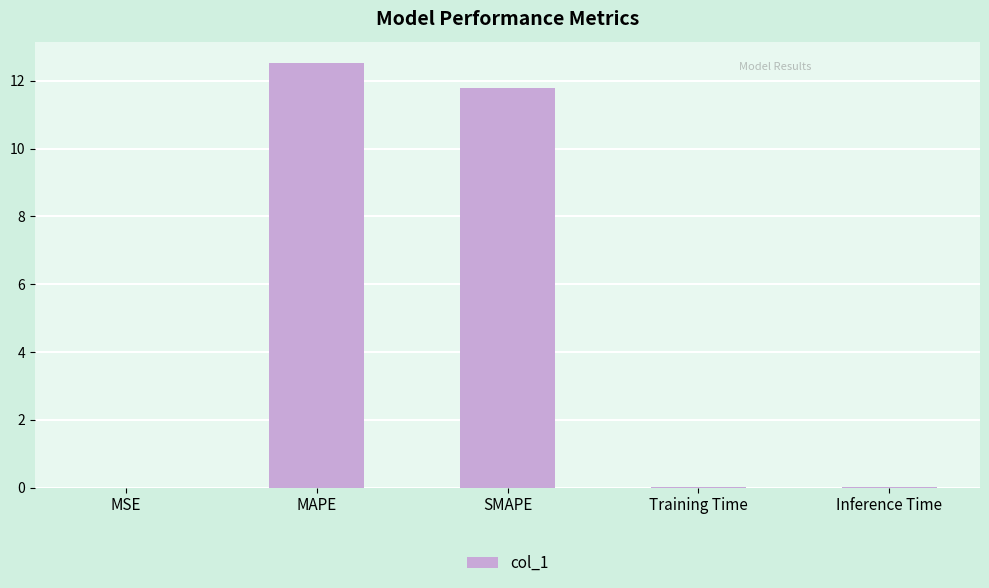

What is the sum of all values?

24.3